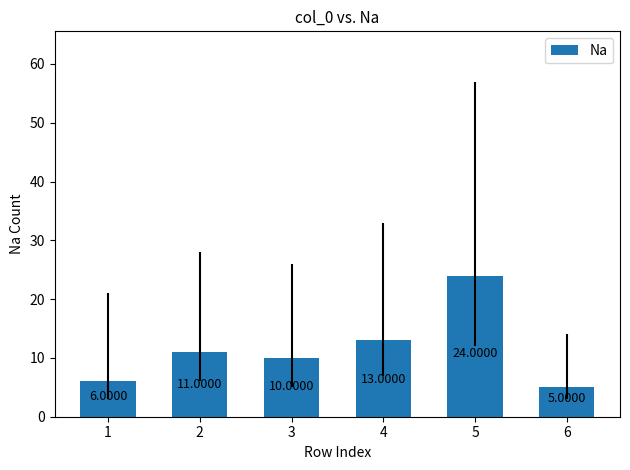

Rank the categories by value from lowest to highest.

6, 1, 3, 2, 4, 5